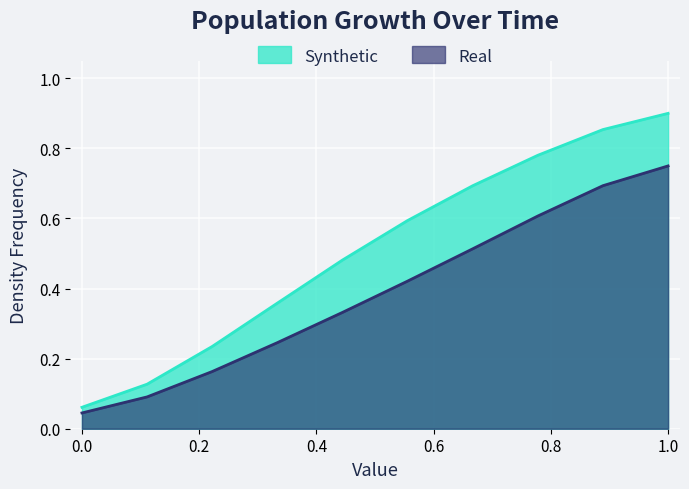

What is the difference between the maximum and minimum values in the Real series?

0.7